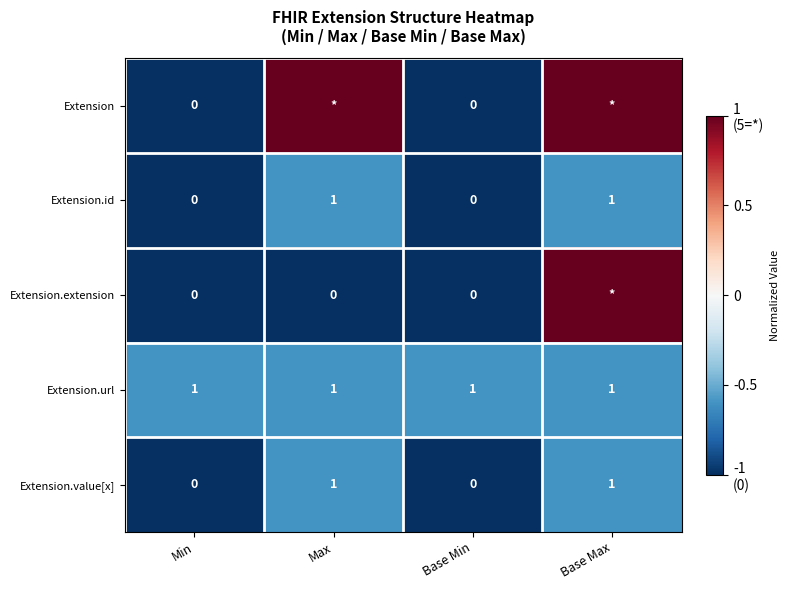

Is it true that Extension.url equals 0 at Base Max?

False